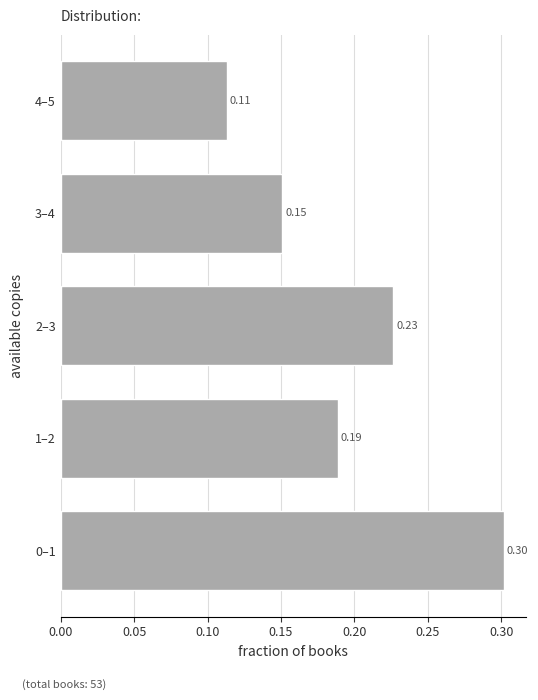

Rank the categories by value from highest to lowest.

0–1, 2–3, 1–2, 3–4, 4–5